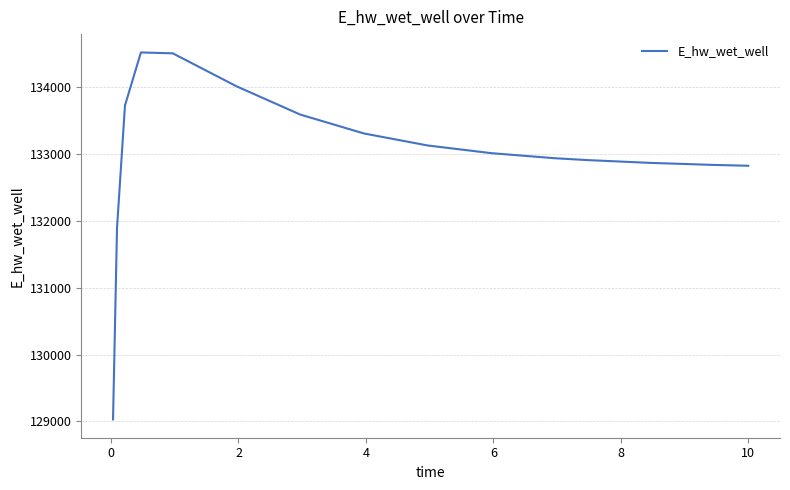

Count the number of values greater than 133013.

8